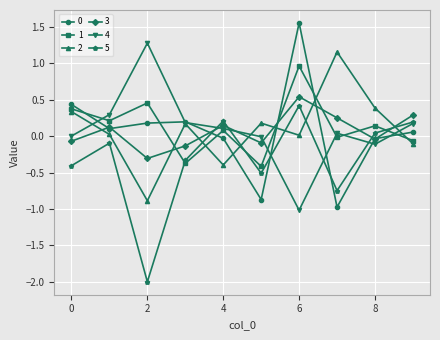

How many data points does each series have?

10